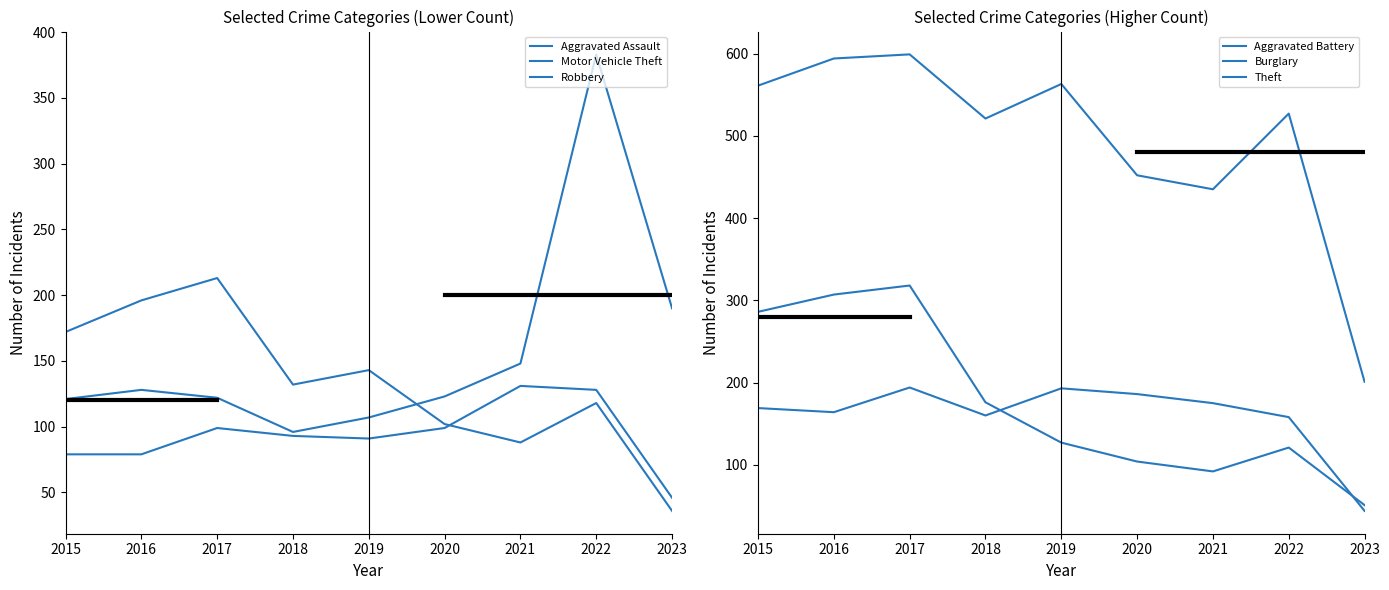

At how many categories does at least one series exceed 133?

9